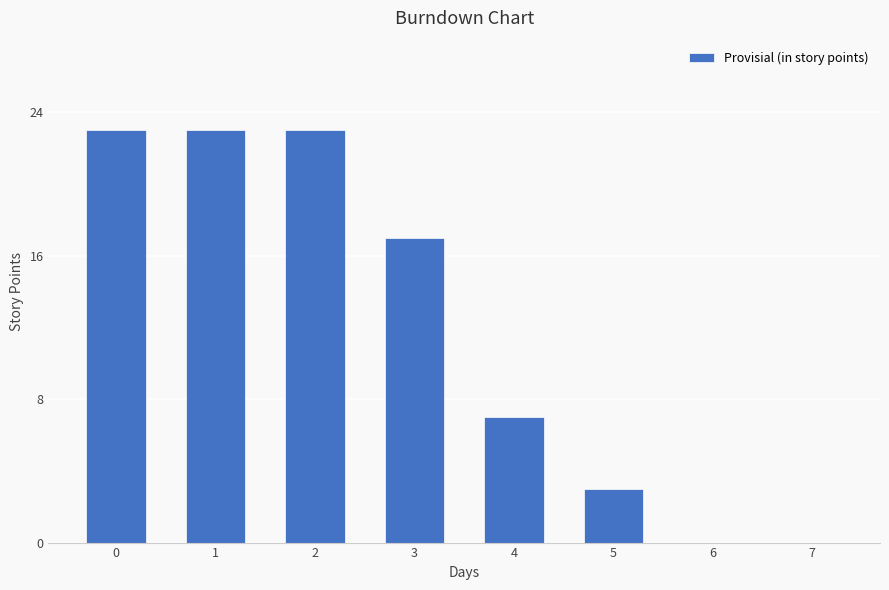

Reading right to left, extract all data points from this chart.

7=0	6=0	5=3	4=7	3=17	2=23	1=23	0=23